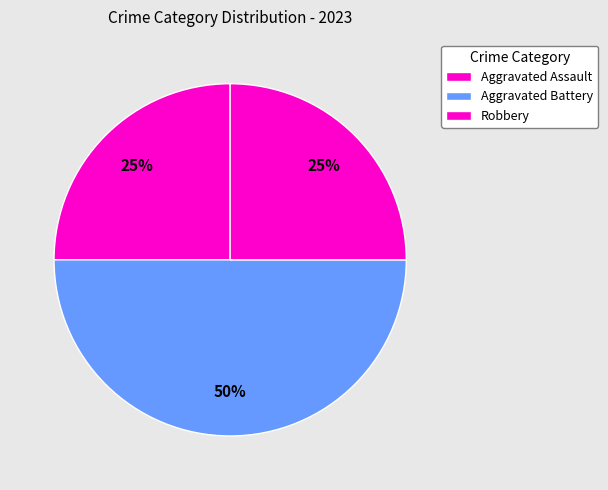

Count the number of slices in the pie.

3